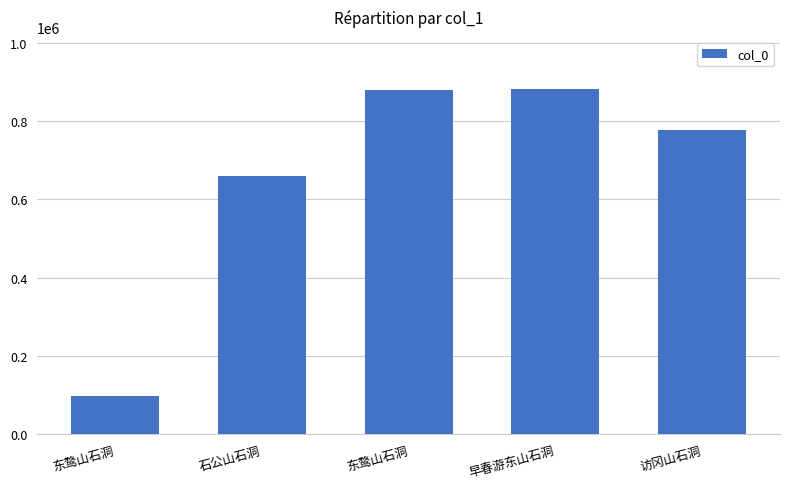

Rank the categories by value from lowest to highest.

东鹜山石洞, 石公山石洞, 访冈山石洞, 东鹜山石洞, 早春游东山石洞